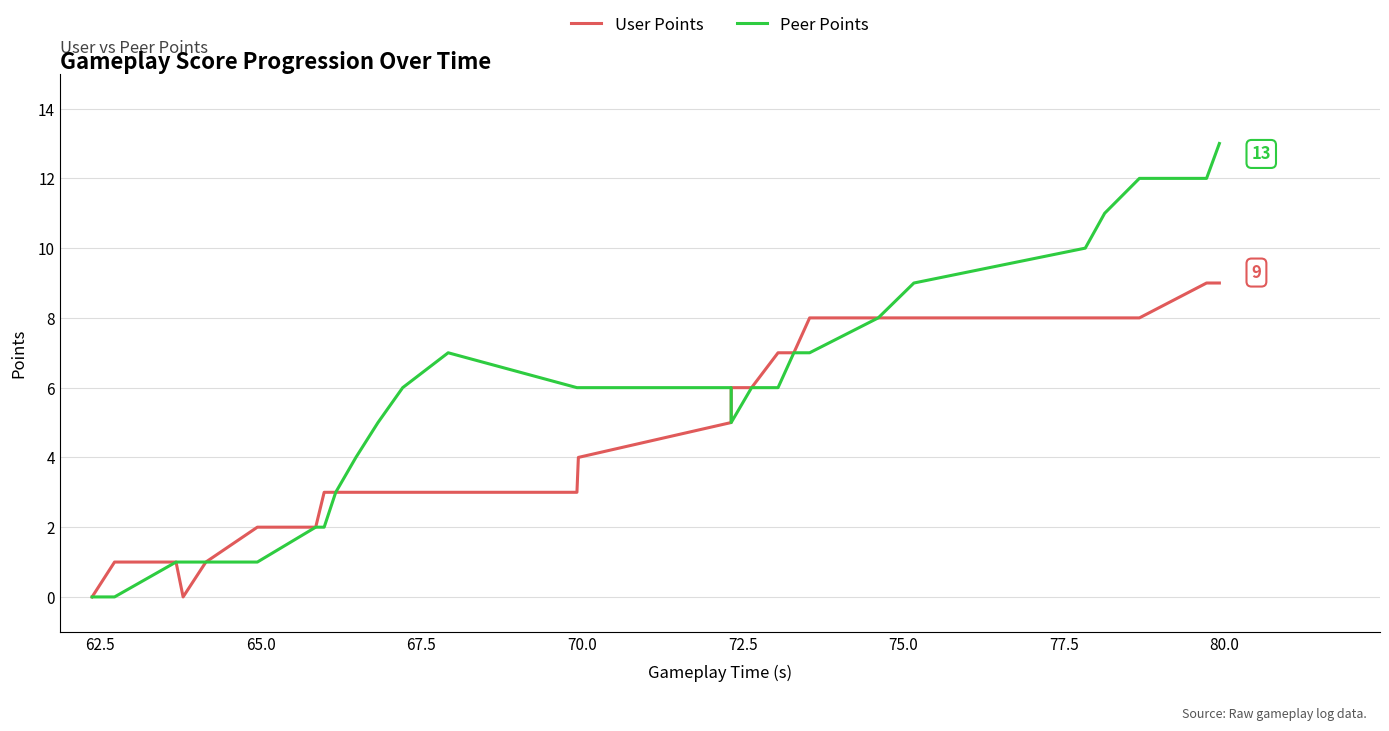

Does the chart have visible grid lines?

Yes